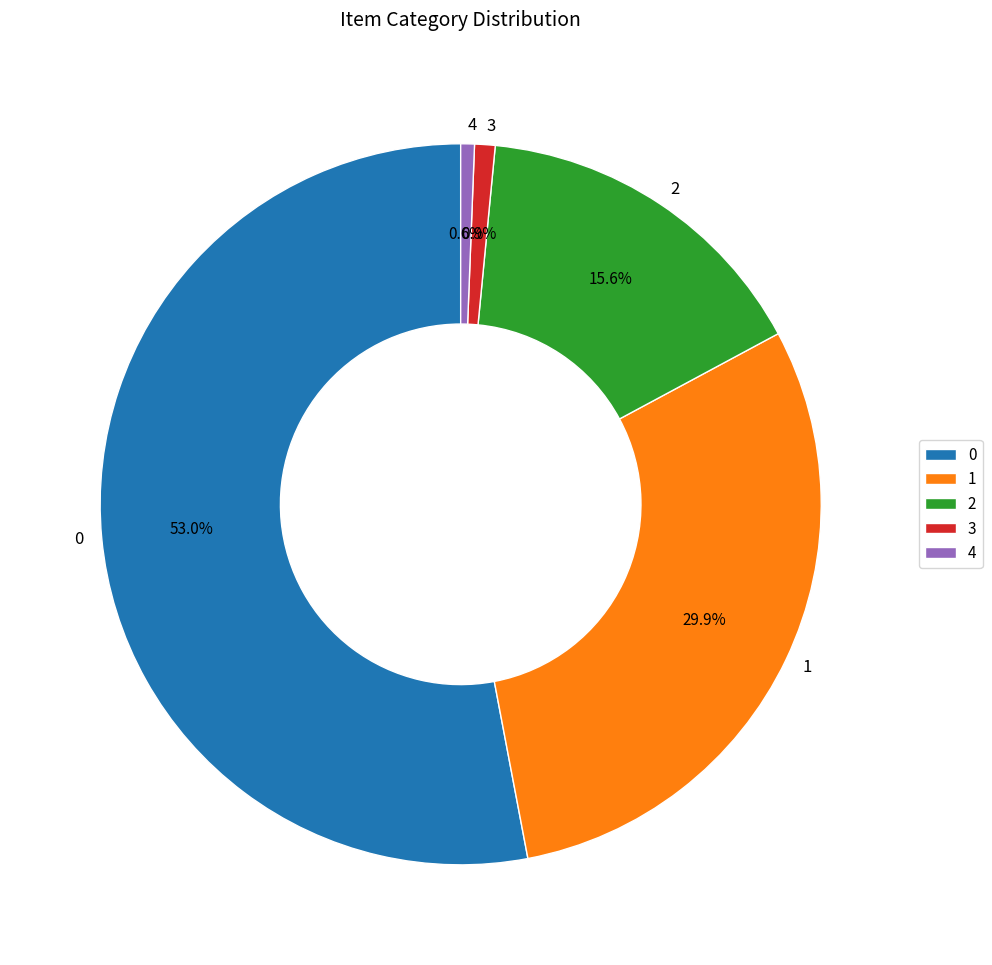

To the nearest percent, what portion does 1 represent?

30%